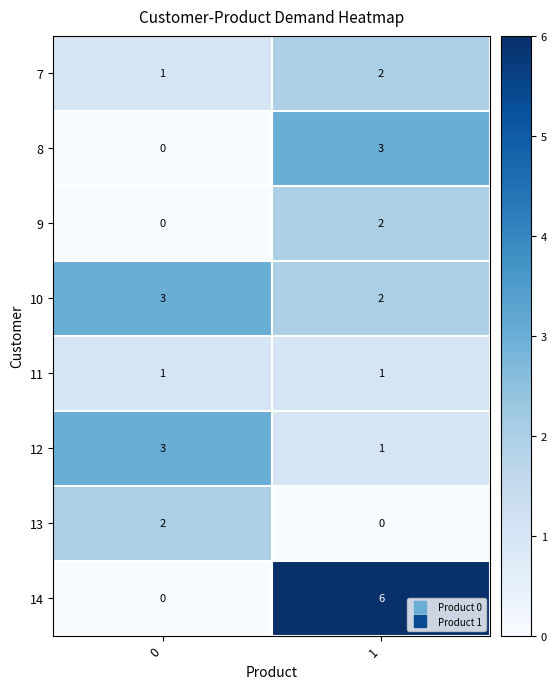

Is it true that 11 equals 1 at 0?

True